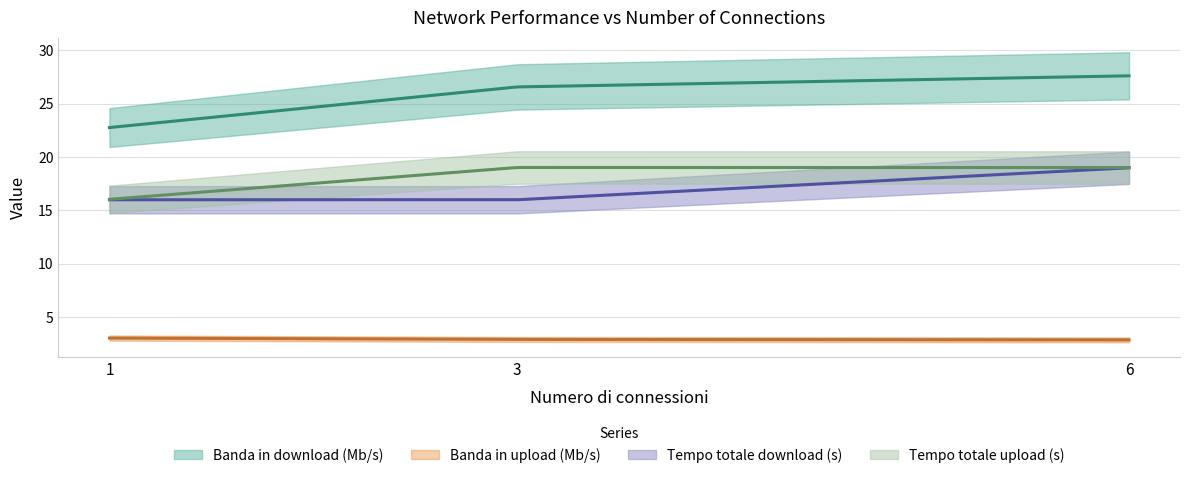

Which series has the widest spread of values?

Banda in download (Mb/s)